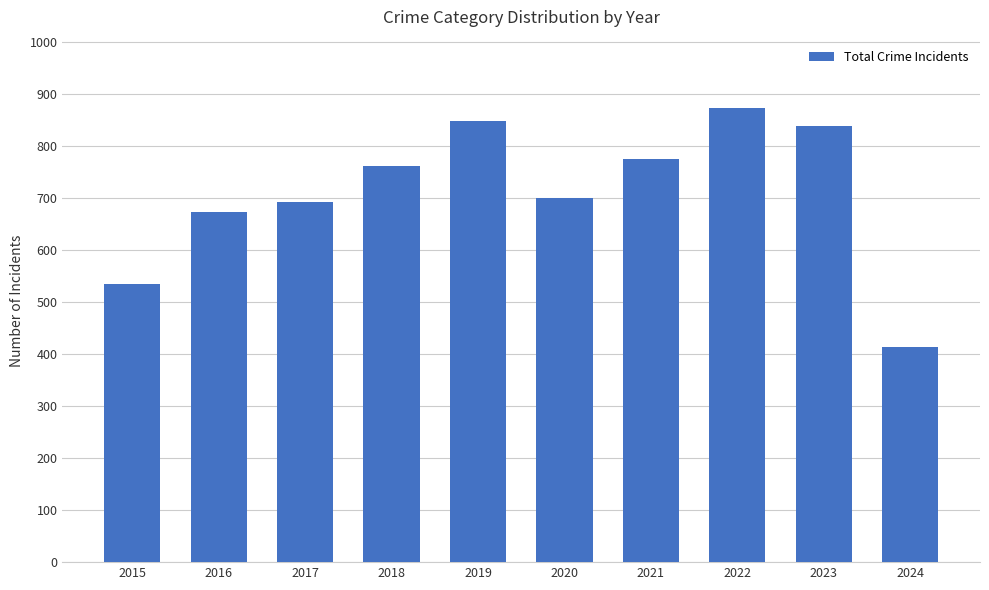

True or false: the data shows 264 at 2018.

False